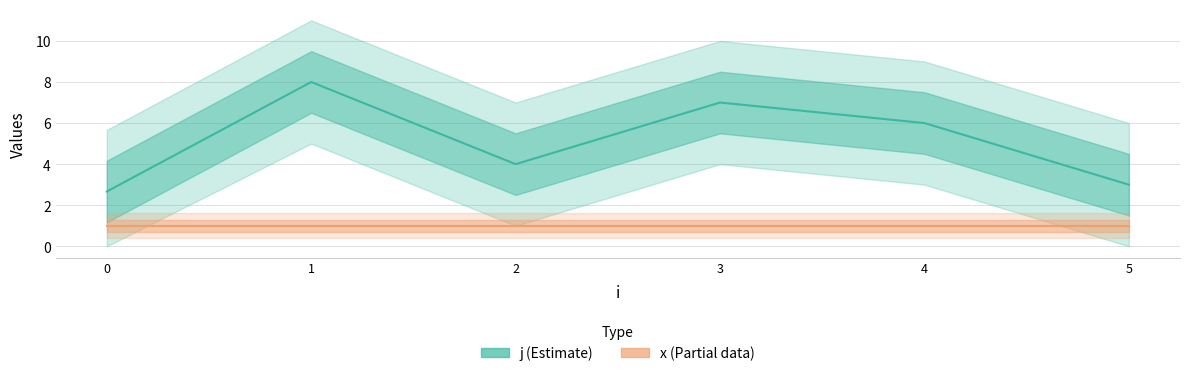

Where is the first local maximum for j (Estimate)?

1